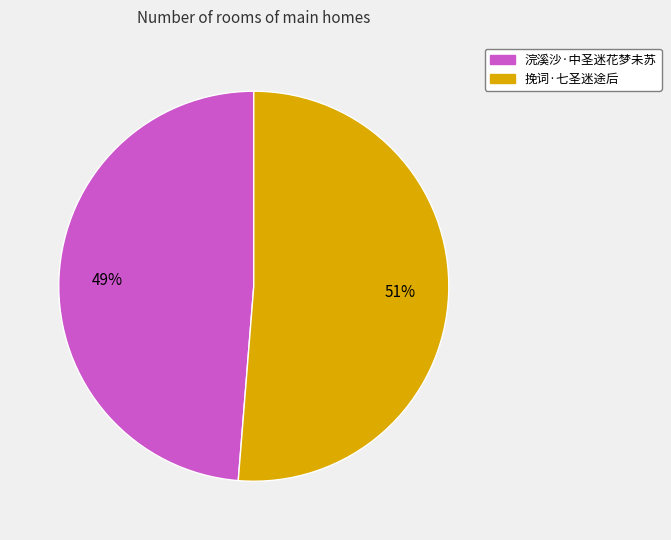

To the nearest percent, what is the combined percentage of 浣溪沙·中圣迷花梦未苏 and 挽词·七圣迷途后?

100%